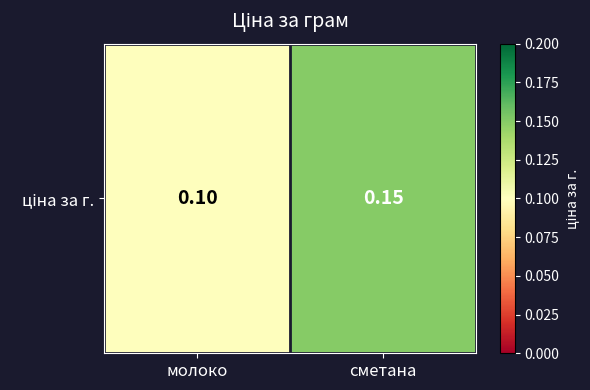

Between сметана and молоко, which is larger?

сметана